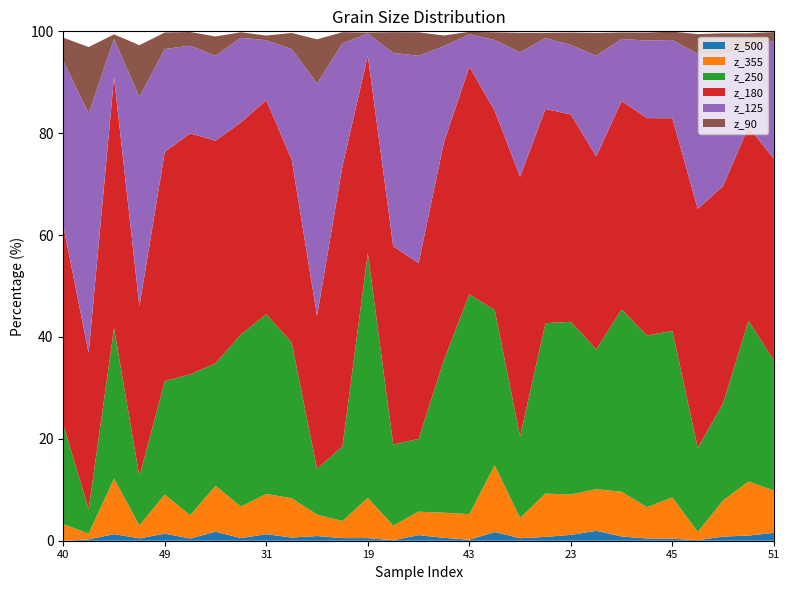

Reading left to right, what are all the values shown in this chart?

z_500: 0.0	0.3	1.3	0.5	1.4	0.4	1.8	0.5	1.3	0.6	0.9	0.5	0.5	0.1	1.1	0.6	0.2	1.7	0.5	0.8	1.1	2.0	0.8	0.4	0.4	0.1	0.8	1.0	1.6
z_355: 3.3	1.1	10.9	2.5	7.7	4.5	9.0	6.2	7.9	7.7	4.2	3.3	7.9	2.9	4.6	4.9	5.0	13.1	3.9	8.5	7.9	8.2	8.8	6.1	8.1	1.6	7.1	10.6	8.3
z_250: 19.5	4.8	29.5	9.6	22.3	27.7	24.0	33.8	35.3	30.5	9.0	14.6	48.1	15.9	14.3	30.0	43.2	30.5	16.0	33.5	33.9	27.5	35.8	33.7	32.7	16.5	19.1	31.6	25.6
z_180: 39.1	30.7	49.3	33.4	45.0	47.3	43.7	41.6	42.0	35.9	30.0	55.0	38.8	38.9	34.5	42.7	44.7	39.1	51.0	42.0	40.7	37.9	40.9	42.7	41.7	47.0	42.7	38.1	39.6
z_125: 32.3	47.0	7.5	41.1	20.2	17.2	16.7	16.6	11.8	21.7	45.7	24.1	4.3	38.0	40.7	18.9	6.4	13.9	24.4	13.9	13.6	19.8	12.2	15.2	15.4	30.4	25.9	15.6	23.2
z_90: 4.6	13.0	0.9	10.1	3.2	2.7	3.8	1.1	0.9	3.2	8.7	2.2	0.2	4.1	4.6	2.1	0.5	1.5	3.8	1.0	2.4	4.5	1.3	1.6	1.6	3.9	4.1	2.7	1.7